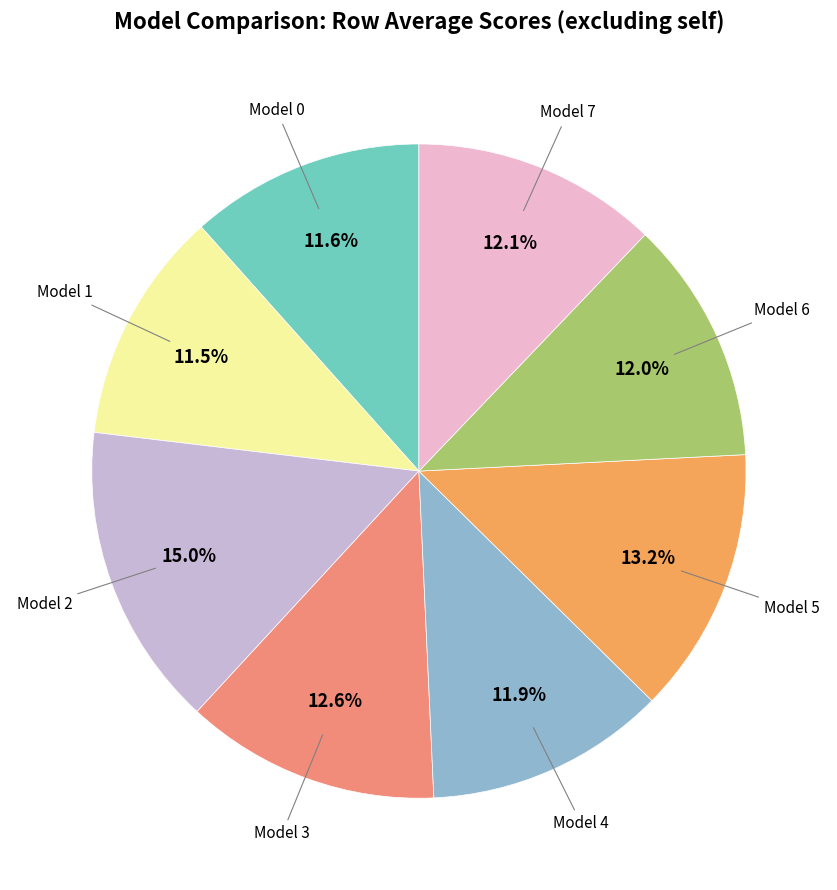

Is there any slice that represents more than half of the pie?

No